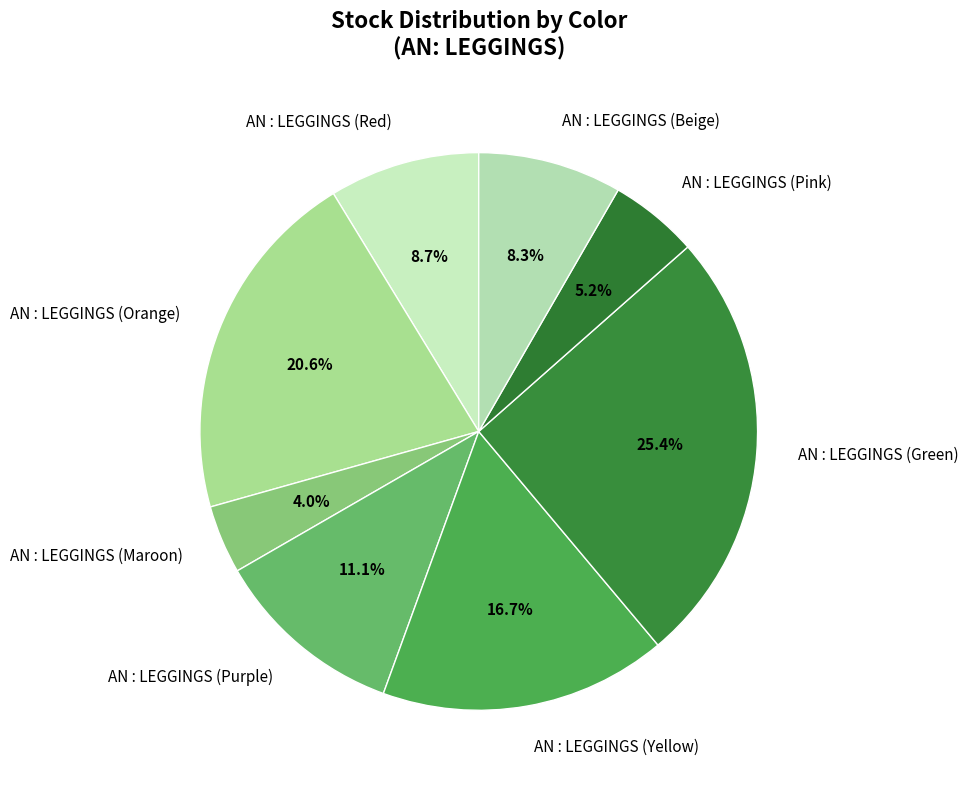

Does any single category account for the majority?

No